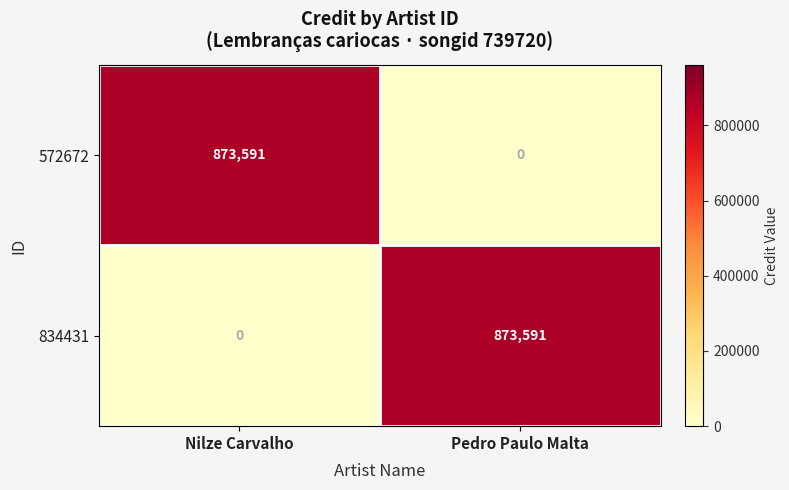

What is the maximum value shown in the chart?

873591